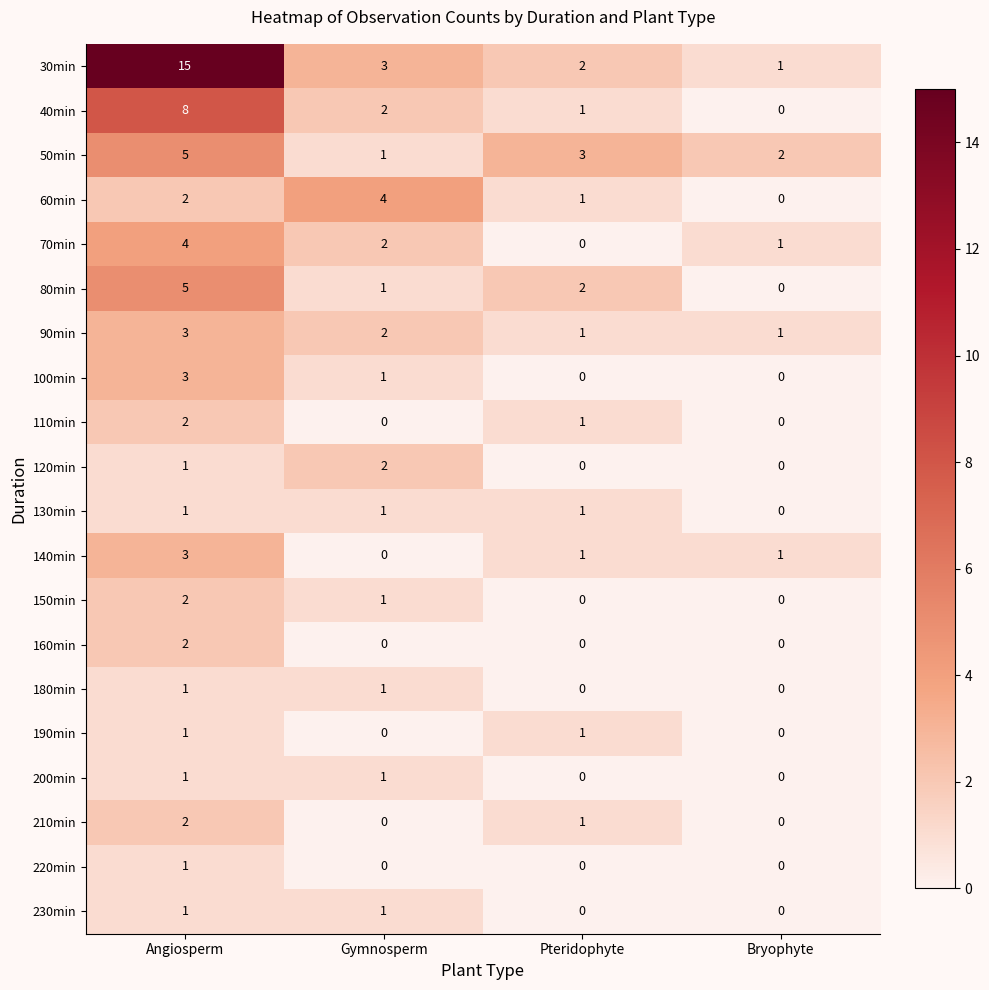

What is the maximum value shown in the chart?

15